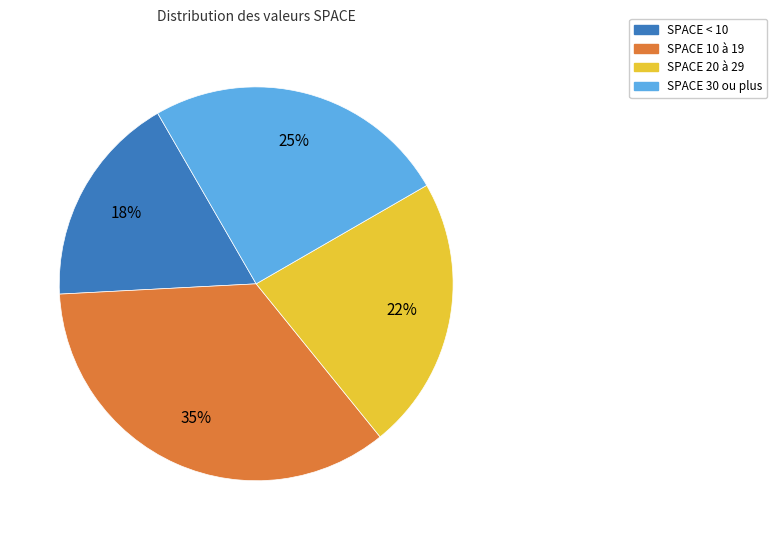

To the nearest percent, what is the average slice percentage?

25%